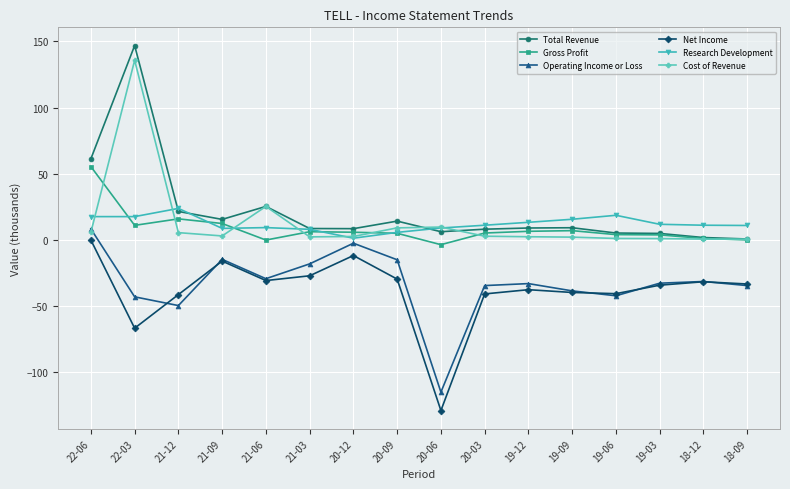

How many data points does each series have?

16